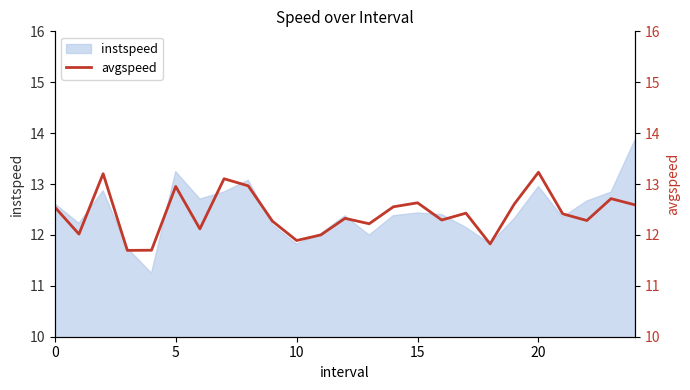

What is the value of the 1st point from the left?

12.5